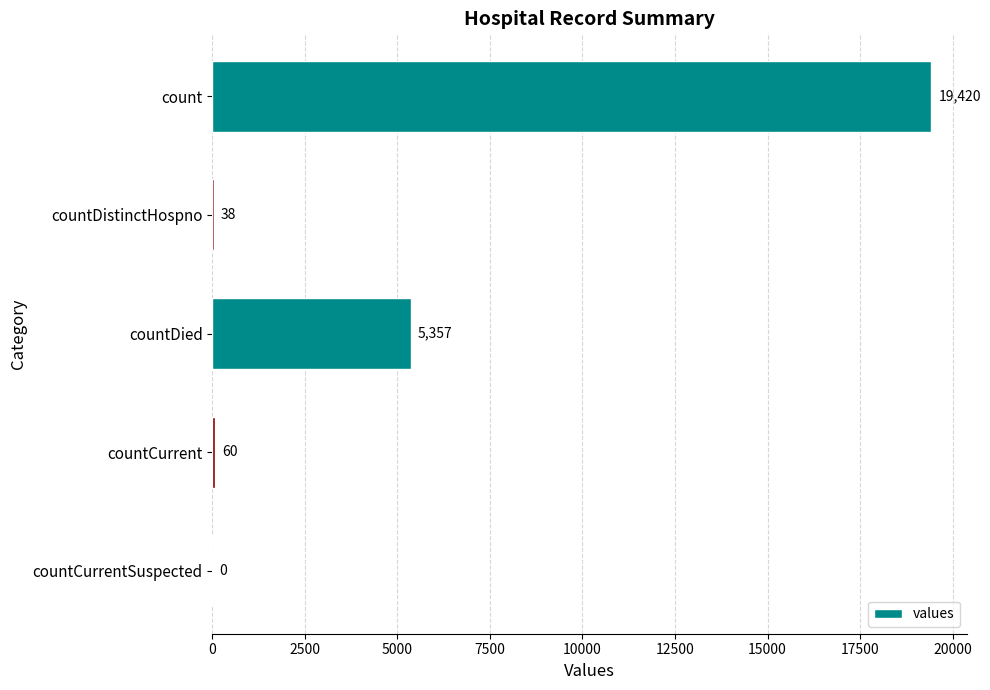

Between countDistinctHospno and countCurrent, which is larger?

countCurrent